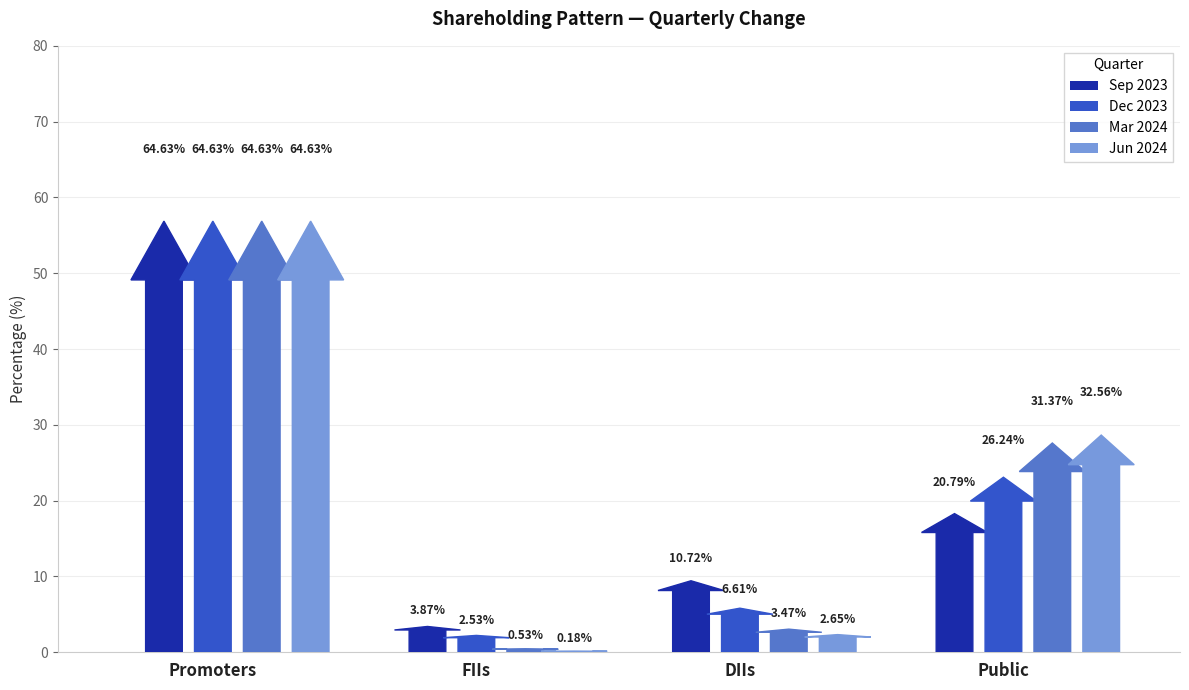

Reading left to right, transcribe all the data shown in this chart.

Sep 2023: Promoters=64.6	FIIs=3.9	DIIs=10.7	Public=20.8
Dec 2023: Promoters=64.6	FIIs=2.5	DIIs=6.6	Public=26.2
Mar 2024: Promoters=64.6	FIIs=0.5	DIIs=3.5	Public=31.4
Jun 2024: Promoters=64.6	FIIs=0.2	DIIs=2.6	Public=32.6